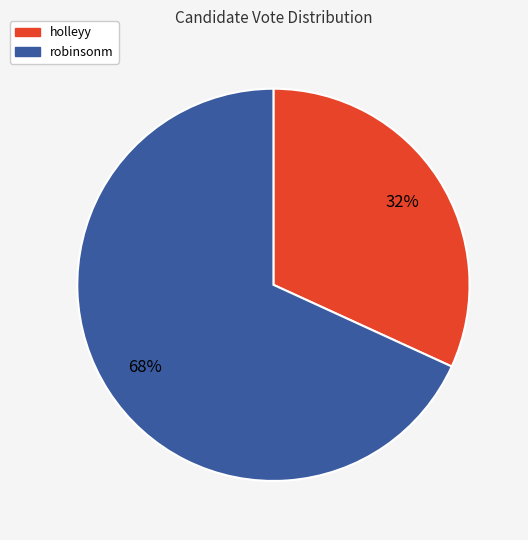

Which category has the biggest portion of the pie?

robinsonm